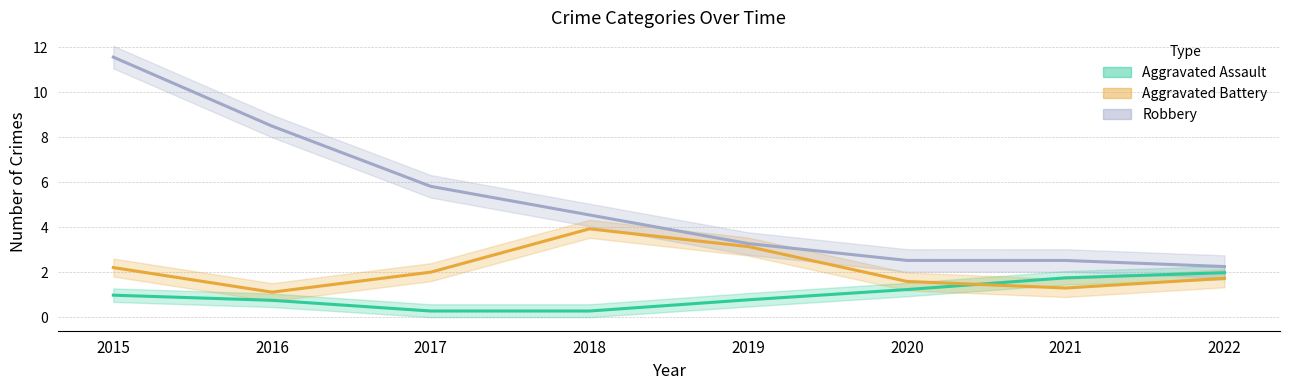

Does the chart display data point markers on the line(s)?

No